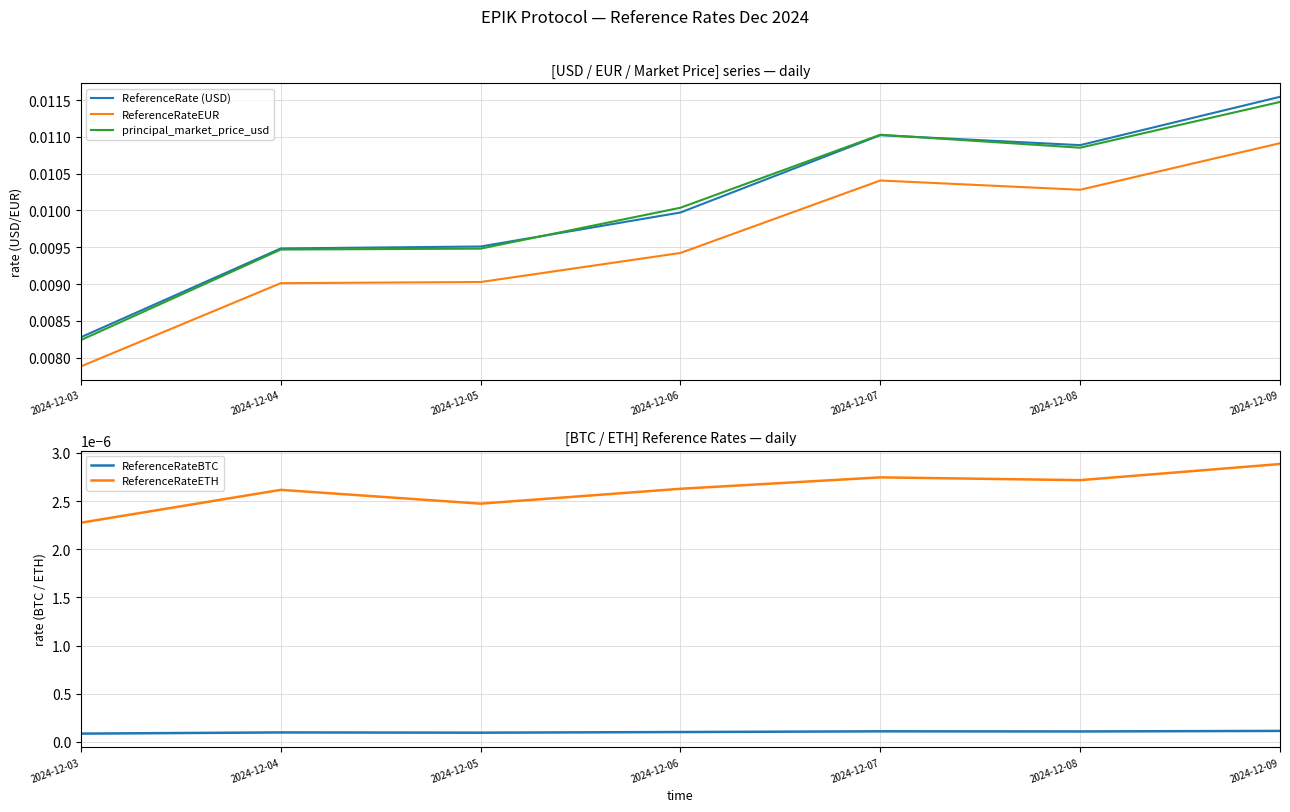

At which category is the sum across all series the highest?

2024-12-09